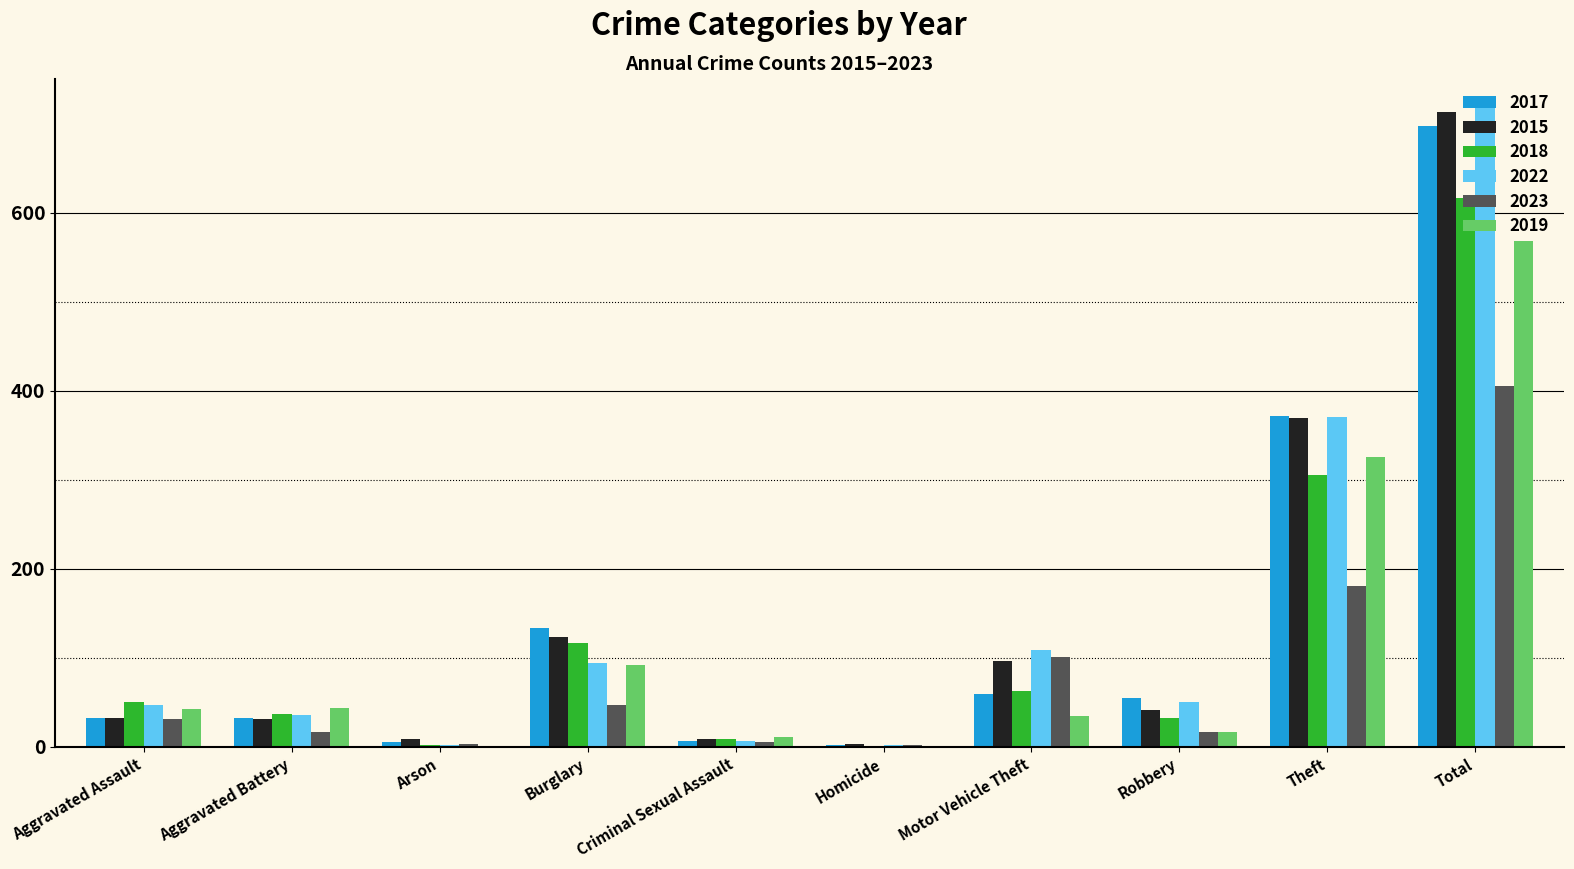

What is the sum of the 2015 values at Motor Vehicle Theft and Total?

809